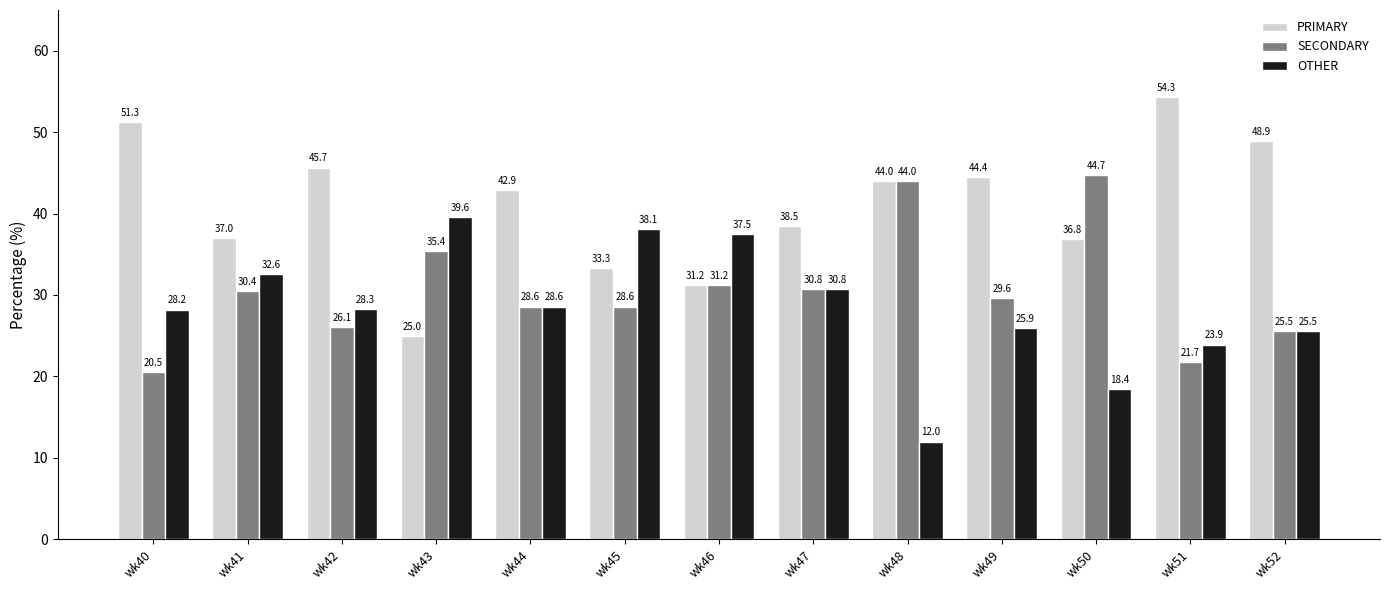

What is the maximum value shown in the chart?

54.3